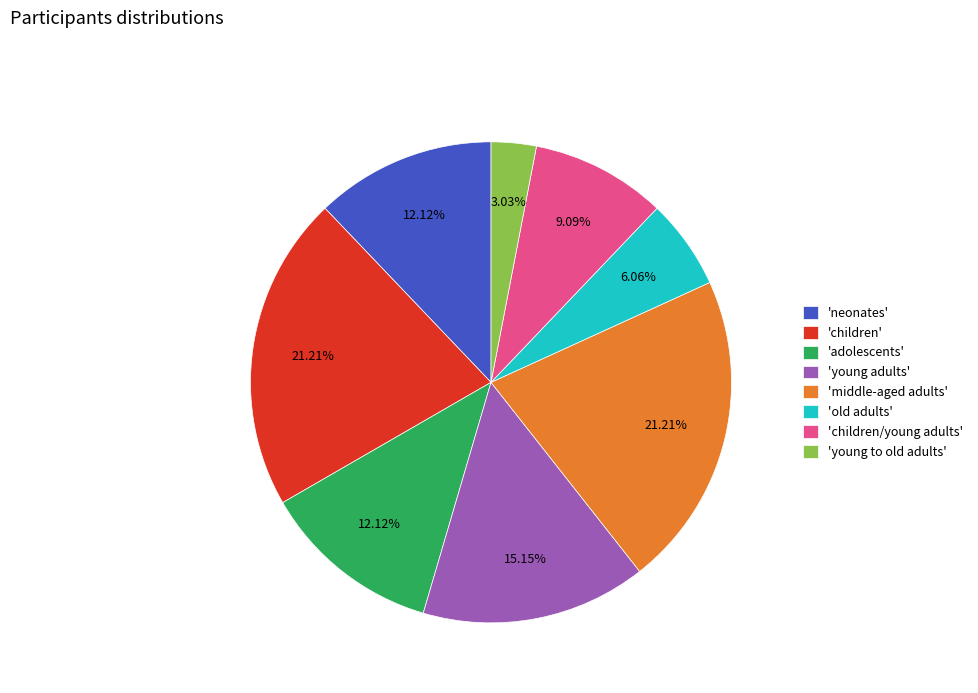

Does any single category account for the majority?

No